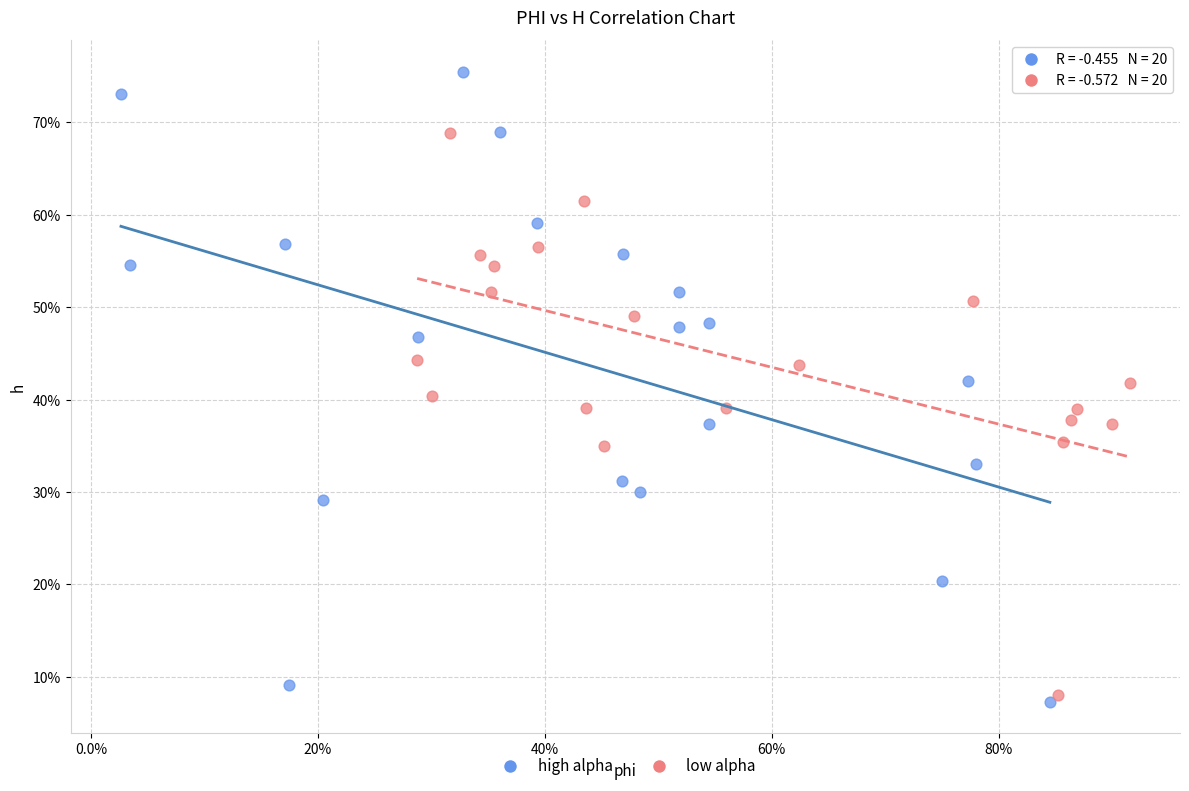

Which series contains the highest Y value?

high alpha